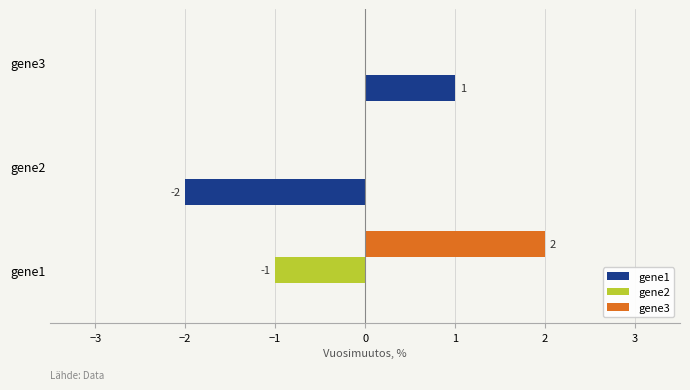

True or false: gene1 has a value of -3 at gene2.

False